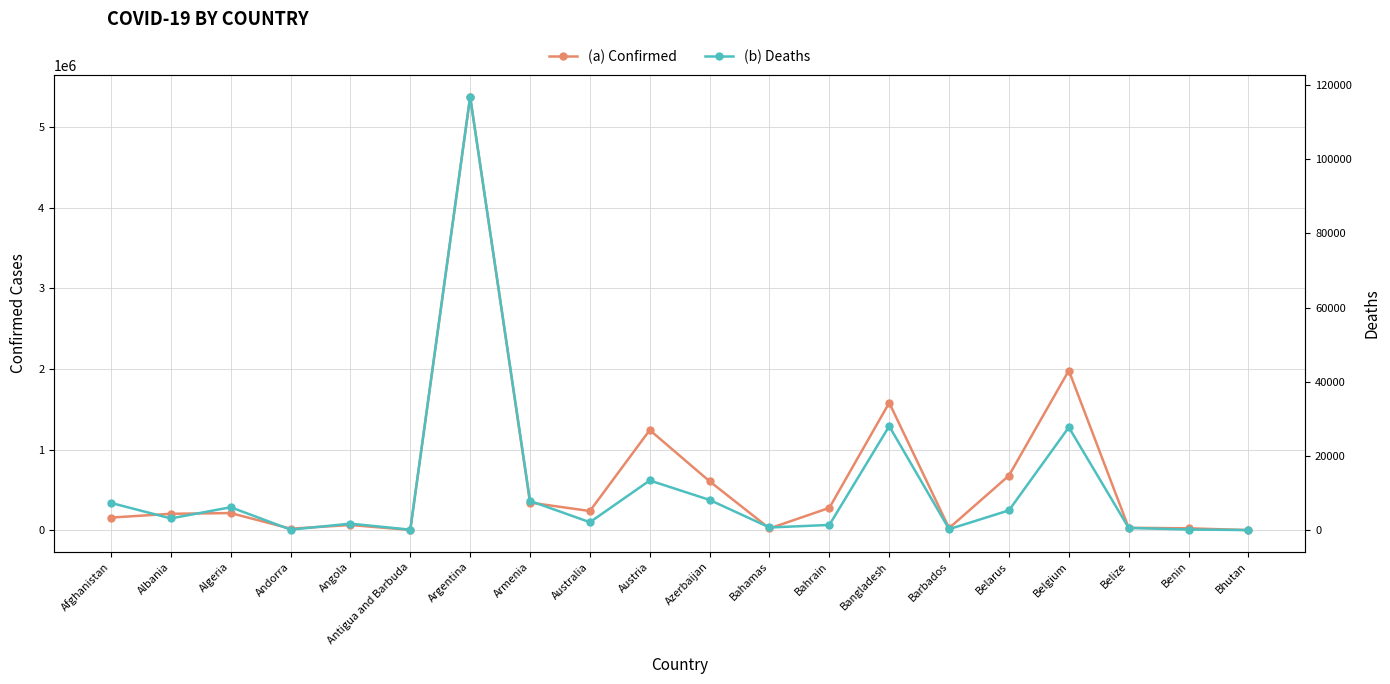

Does the chart have visible grid lines?

Yes